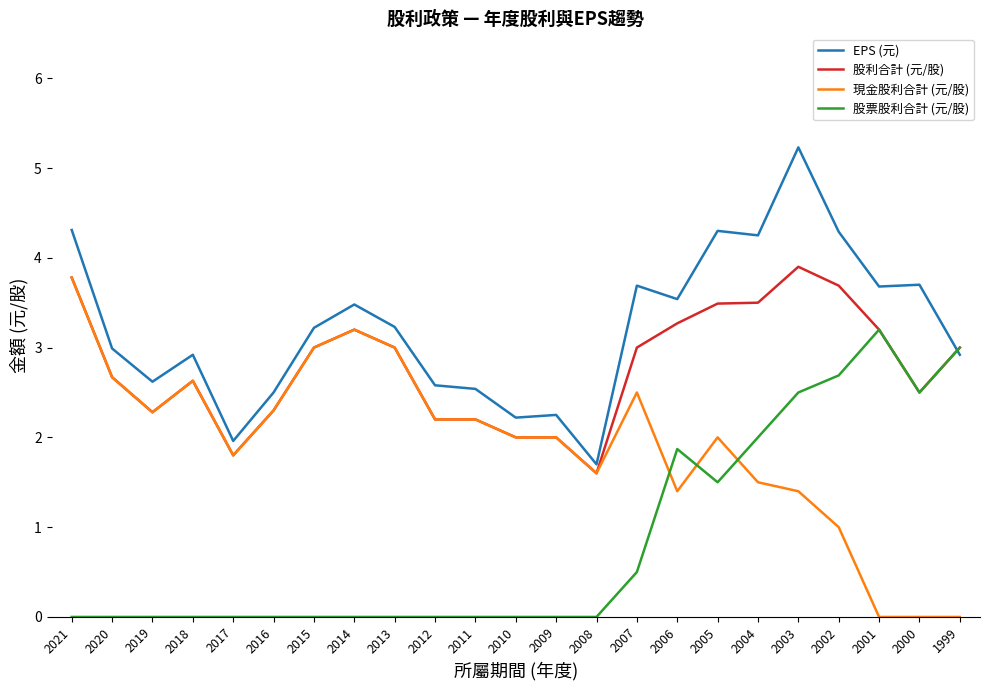

What is the spread (max minus min) of values at 2005?

2.8